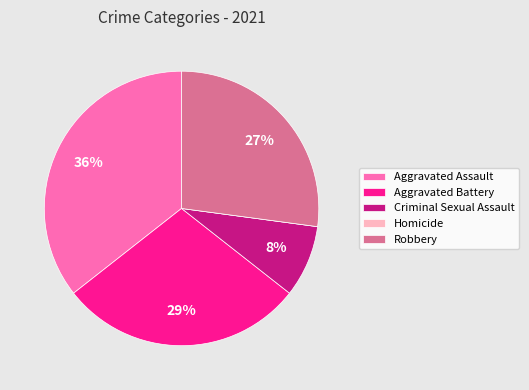

Which has a higher value, Aggravated Assault or Aggravated Battery?

Aggravated Assault